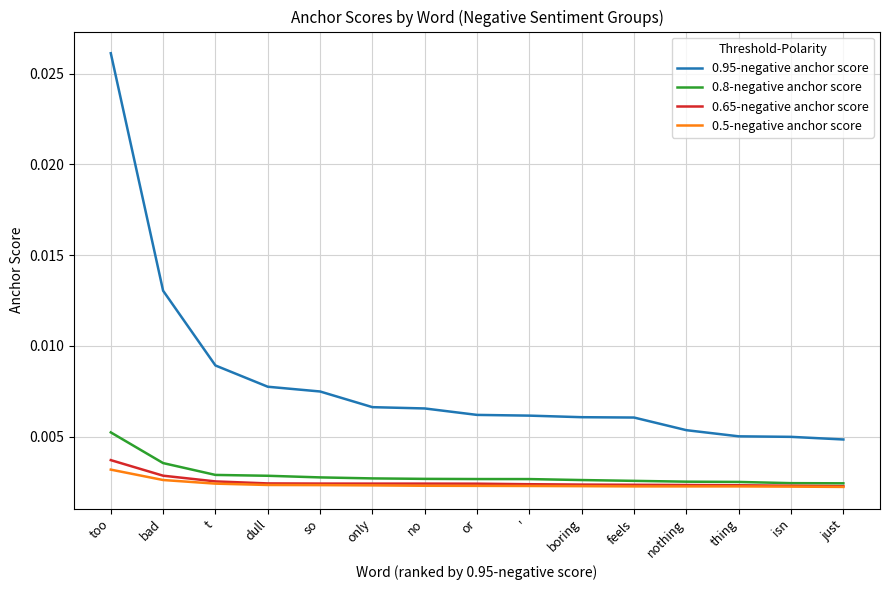

How many lines are shown in the chart?

4